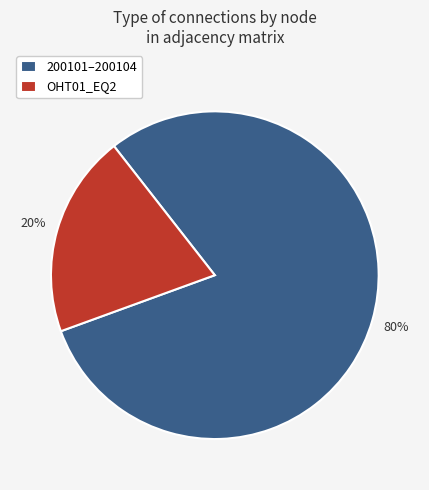

What percentage is the OHT01_EQ2 slice, to the nearest percent?

20%